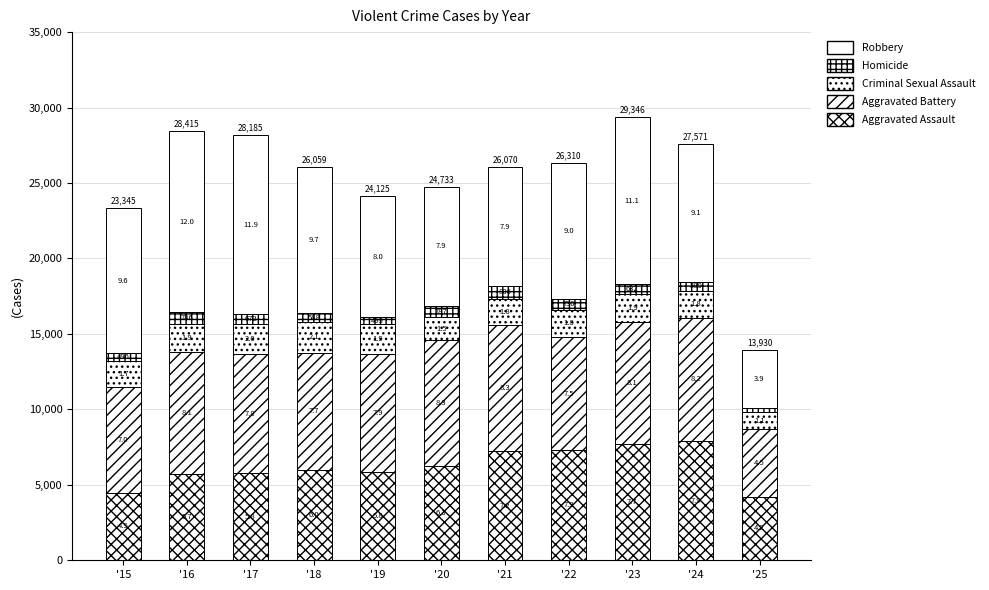

Does the chart contain stacked bars?

Yes